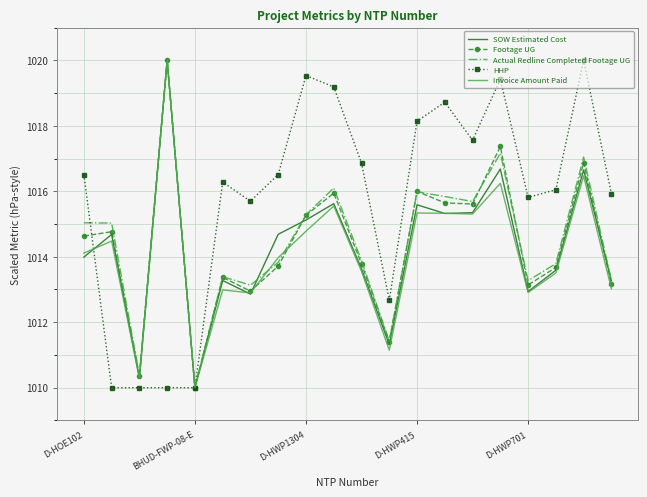

Which series has the largest total across all categories?

HHP